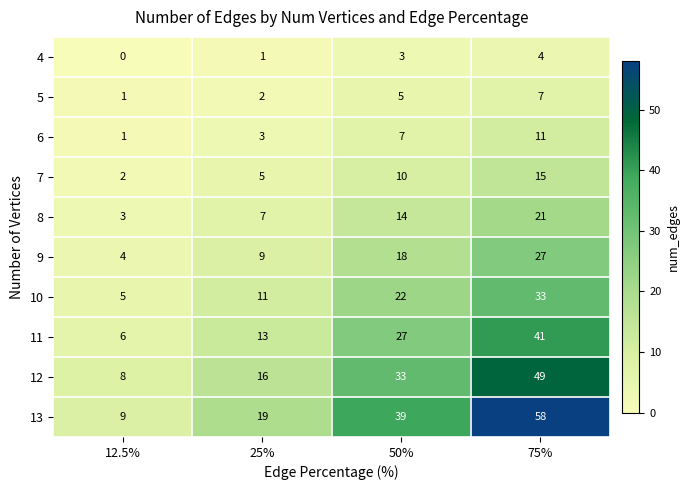

At which category does the chart reach its peak across all series?

75%